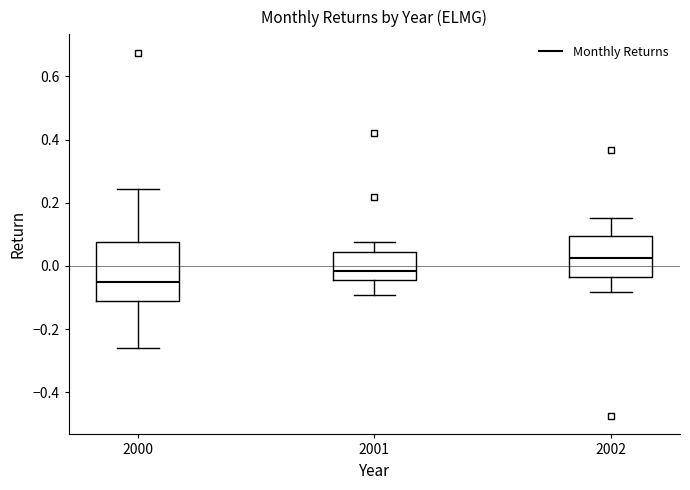

Reading left to right, transcribe this box plot: for each box, give where its median line is, the range the box spans, and where its two whiskers end, as read against the y-axis. The values are not printed on the chart, so give them approximately, as read against the axis.

2000: median -0.06, box -0.12 to 0.08, whiskers -0.26 to 0.24
2001: median -0.02, box -0.04 to 0.04, whiskers -0.10 to 0.08
2002: median 0.02, box -0.04 to 0.10, whiskers -0.08 to 0.16